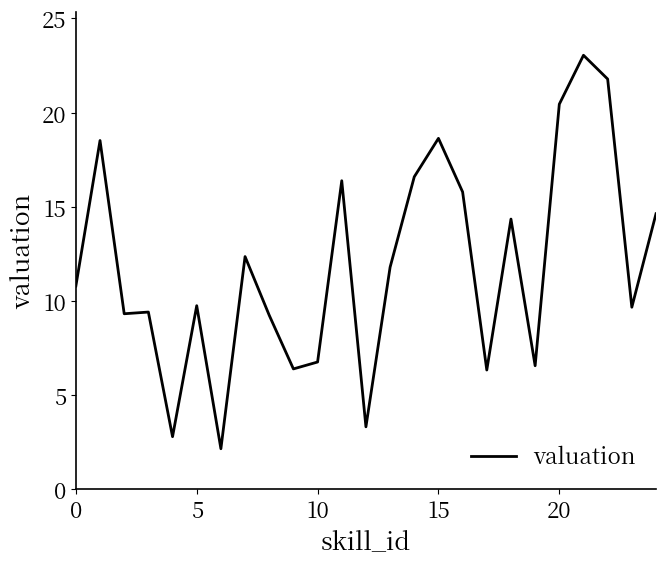

What is the minimum value shown in the chart?

2.2